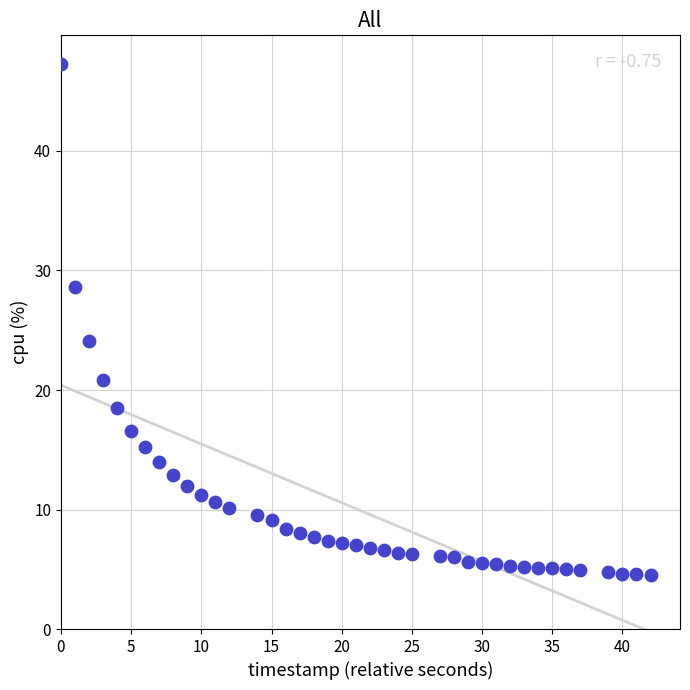

What is the range of Y values (max minus min)?

42.8